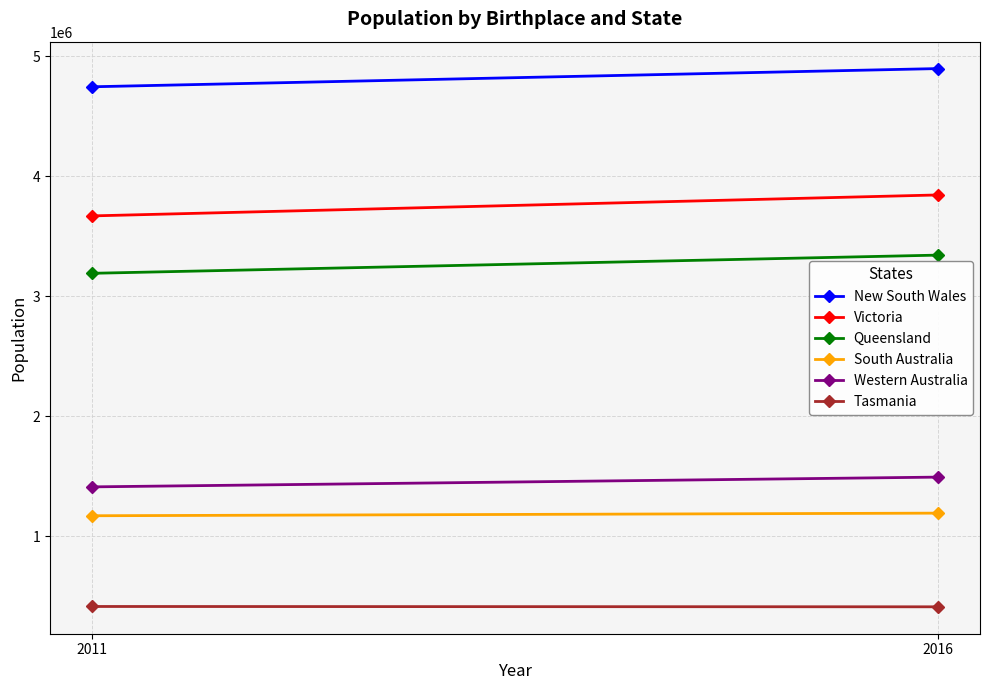

Reading left to right, what are all the values shown in this chart?

New South Wales: 4747461	4899202
Victoria: 3670946	3845510
Queensland: 3192241	3343819
South Australia: 1170791	1192551
Western Australia: 1411522	1492859
Tasmania: 414268	411492